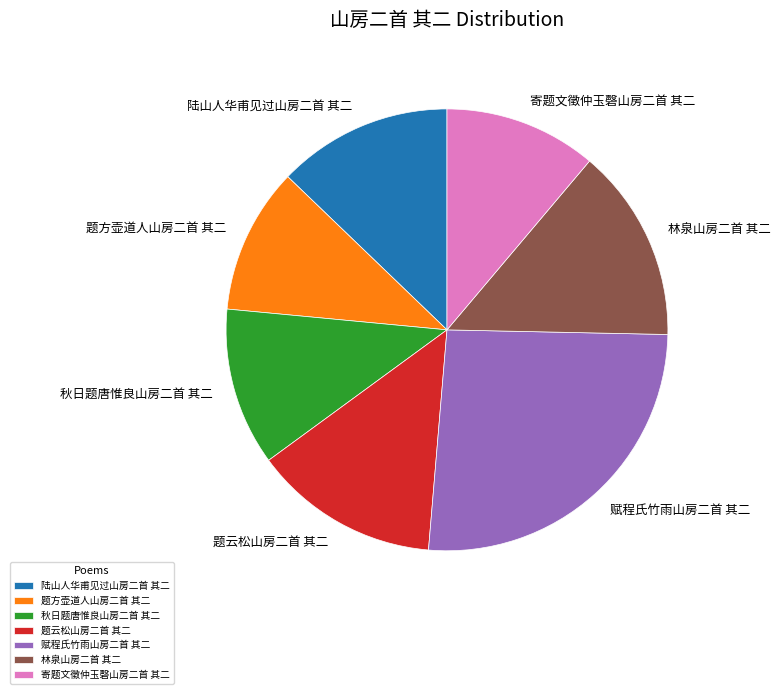

The 陆山人华甫见过山房二首 其二 slice represents 1% of the pie. True or false?

False